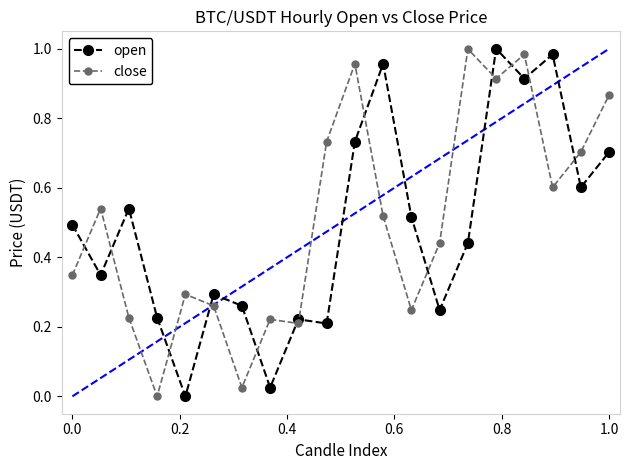

In close, how many points are higher than both neighbors (excluding endpoints)?

6